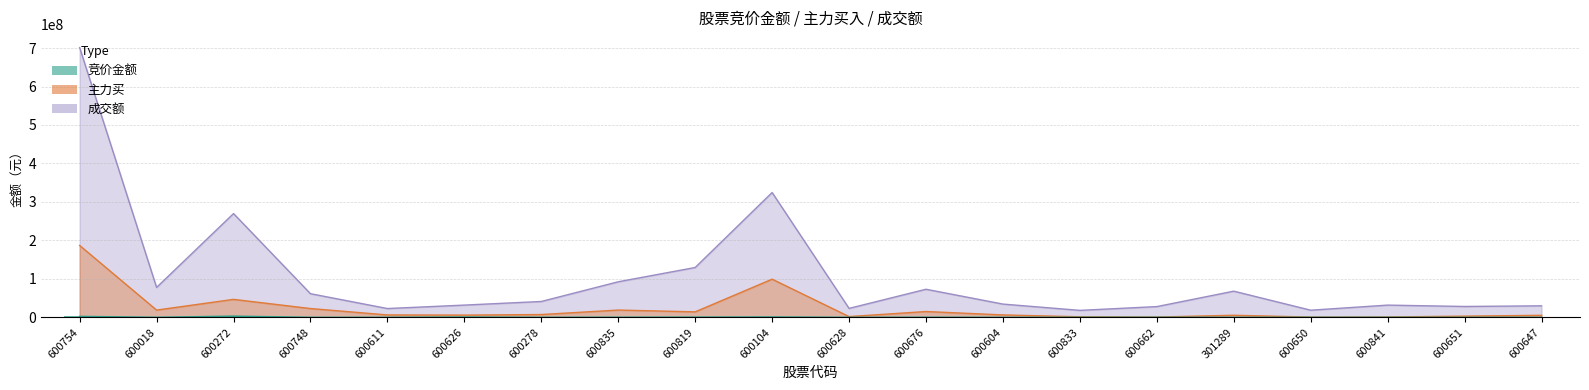

Reading right to left, extract all data points from this chart.

竞价金额: 20181	20160	71318	69784	58734	173160	68046	33120	303314	100647	1002246	570381	350720	123018	771309	113278	104972	3166772	174632	2489616
主力买: 5207942	3014954	838164	585057	5337237	645443	1378369	6190921	15025593	1867546	99118658	14173537	18860365	7209167	5694733	6170263	22791233	46622592	18772406	186775576
成交额: 29871630	28174383	31709381	18483106	67959920	27850241	18039427	34382505	72950190	23172210	324464338	129504094	92350622	41150832	31778923	22792466	61389666	269676069	77695914	701165455